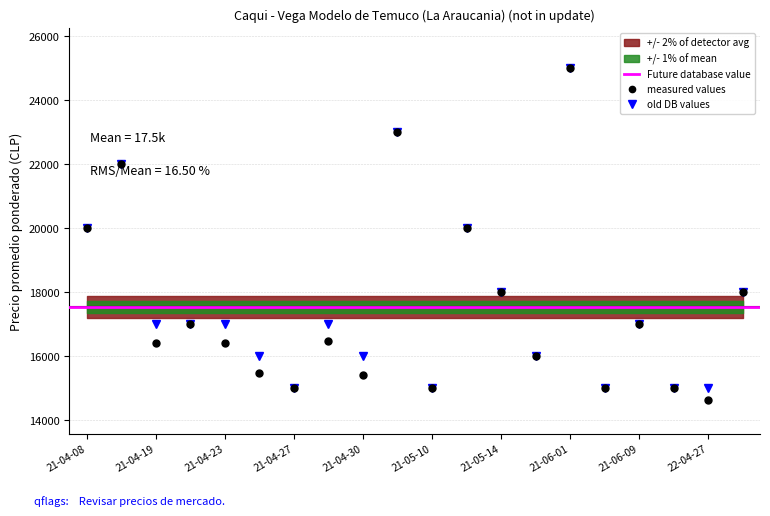

At which category does measured values reach its first local valley?

21-04-19